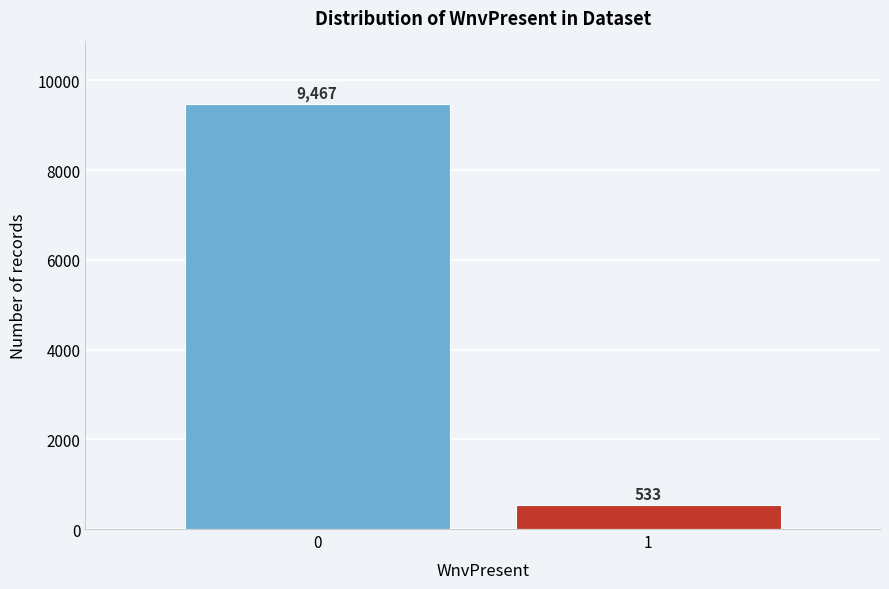

Reading left to right, list all the values displayed in this chart.

0=9467	1=533